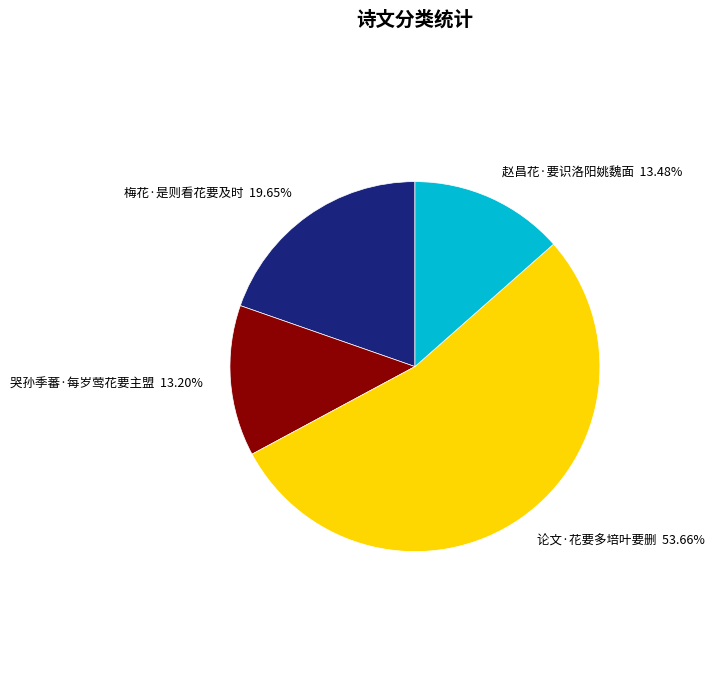

Count the number of slices in the pie.

4